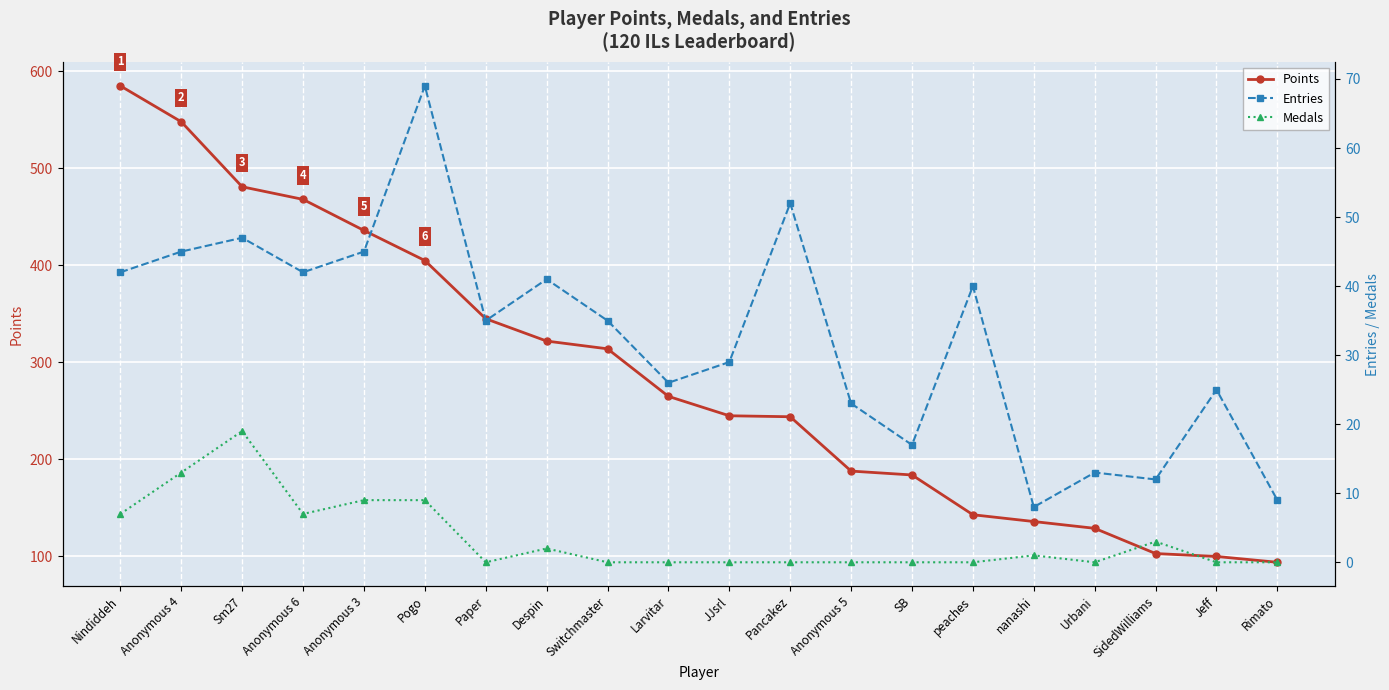

How many interior local valleys does the Entries series have?

6